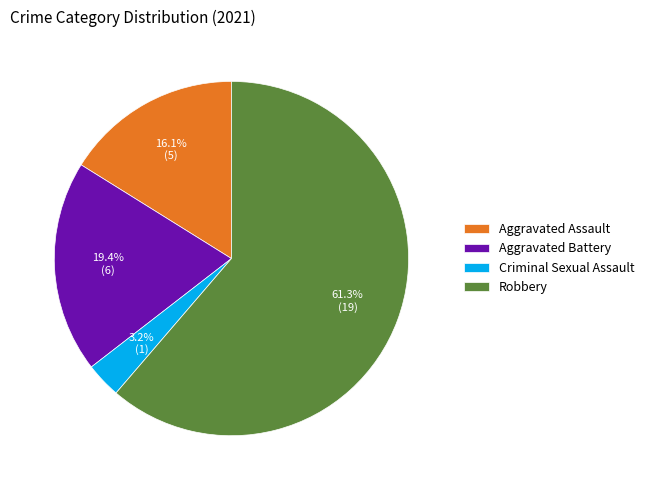

How many slices are in this pie chart?

4